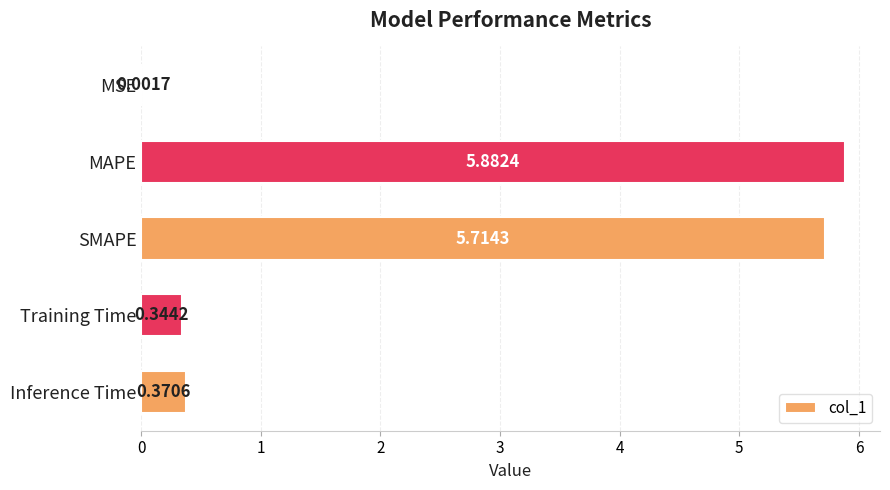

Between SMAPE and MAPE, which is larger?

MAPE